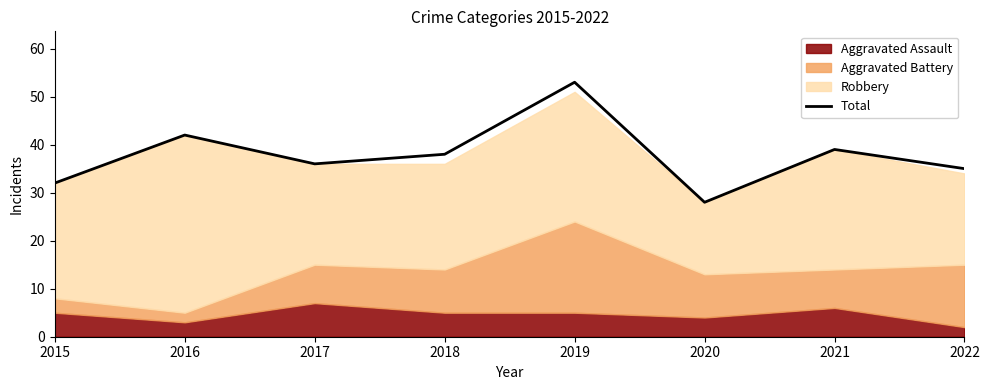

What value does the data have at 2015?

32